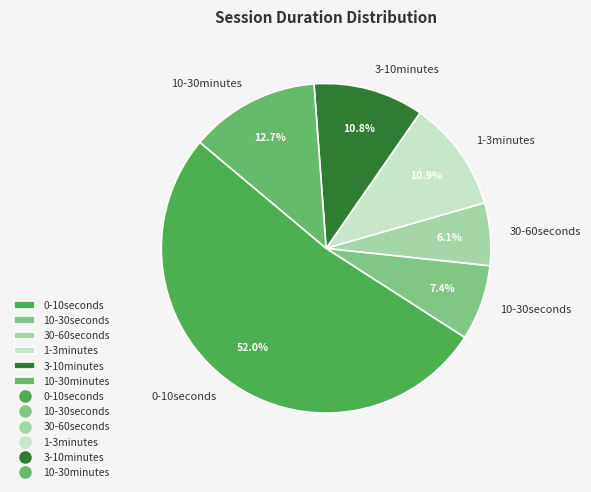

Is it true that 10-30minutes is 13% of the pie?

True